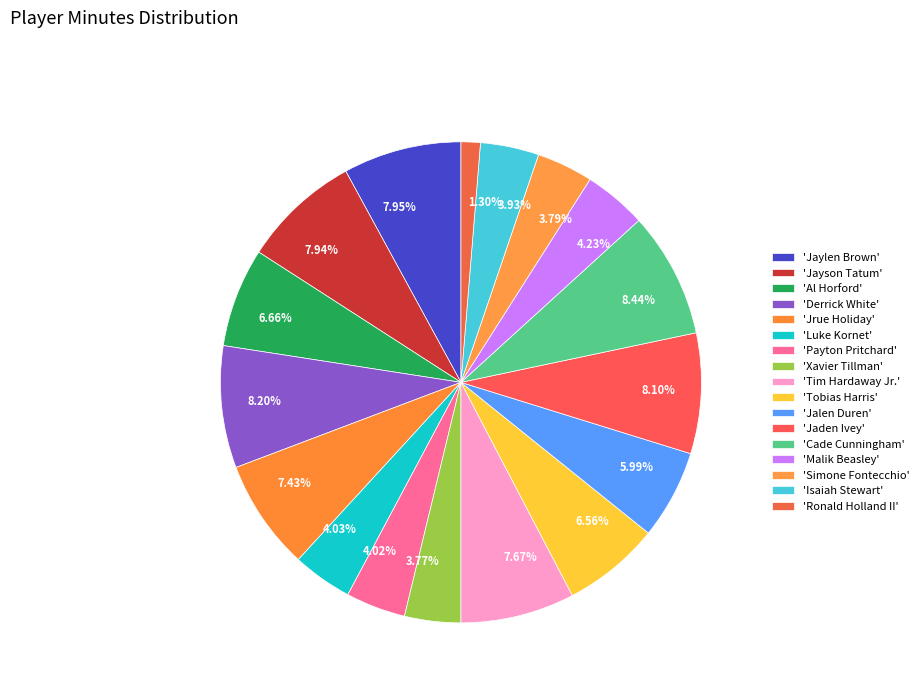

Combined, do 6.56% and 4.03% account for over 50%?

No